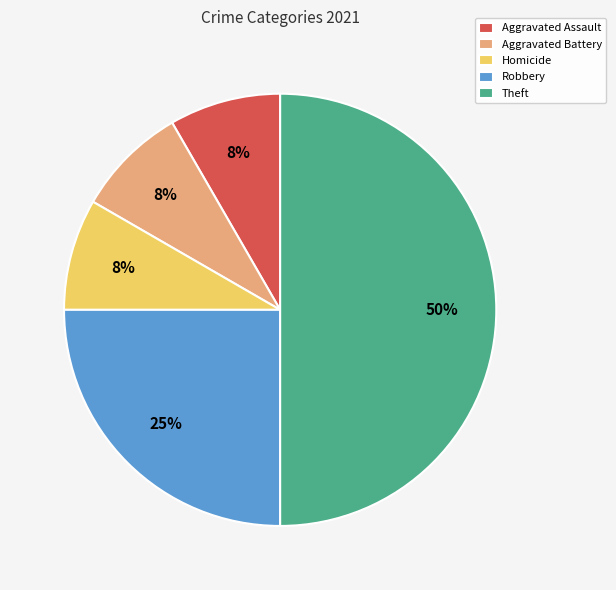

What is the largest slice in the pie chart?

Theft